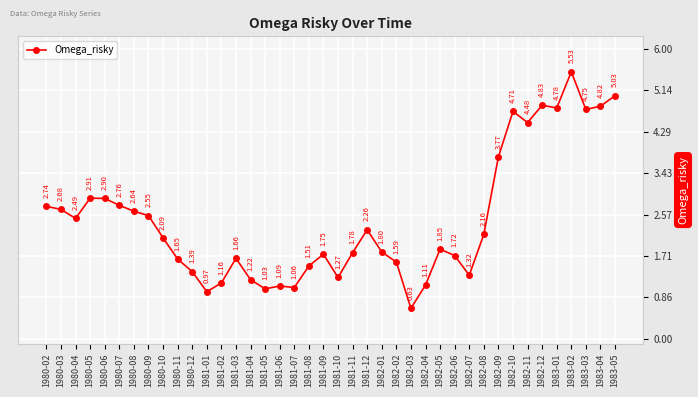

True or false: there are more than 1 points higher than both neighbors.

True